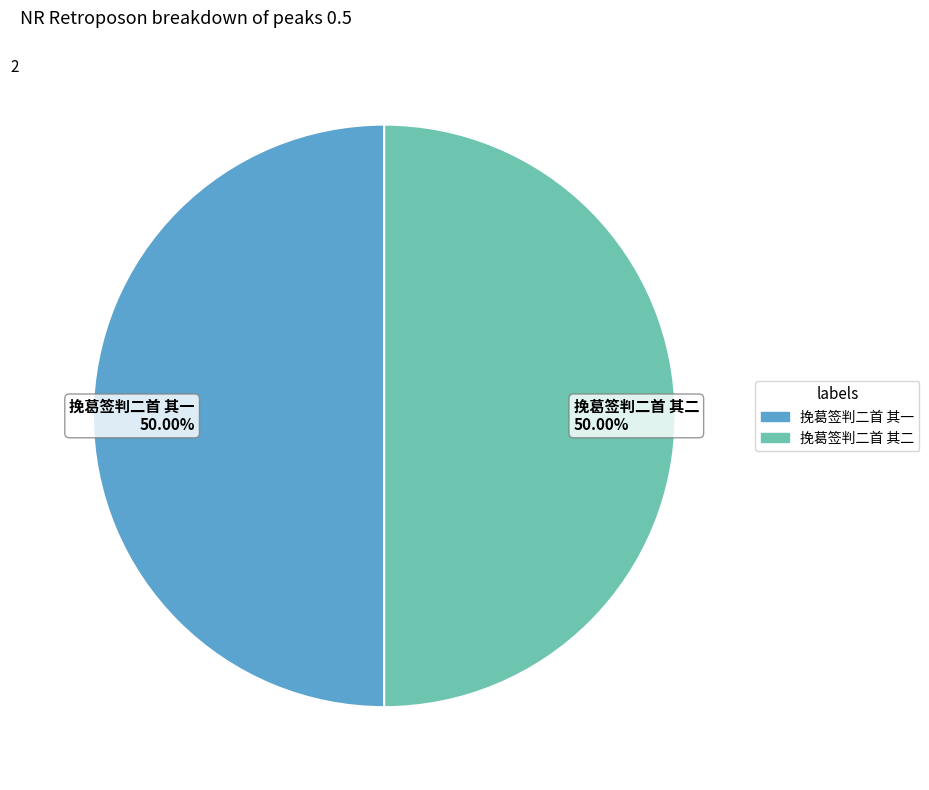

What is the ratio of the value at 挽葛签判二首 其二 50.00% to the value at 挽葛签判二首 其一 50.00%?

1.0